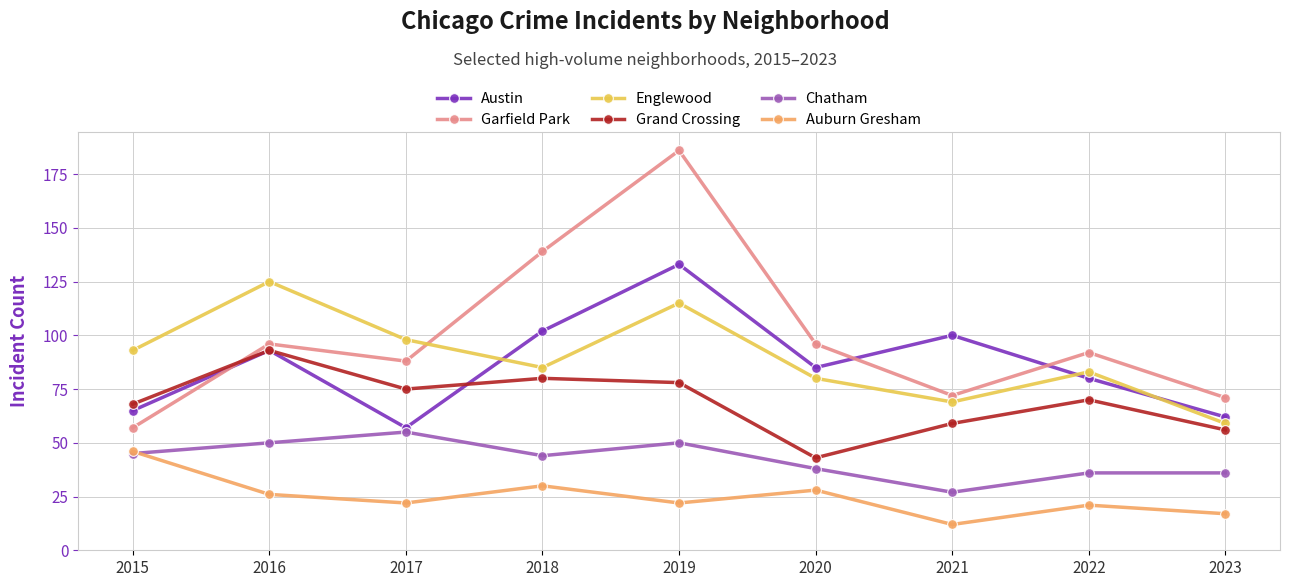

At 2019, list the series in order from largest to smallest.

Garfield Park, Austin, Englewood, Grand Crossing, Chatham, Auburn Gresham